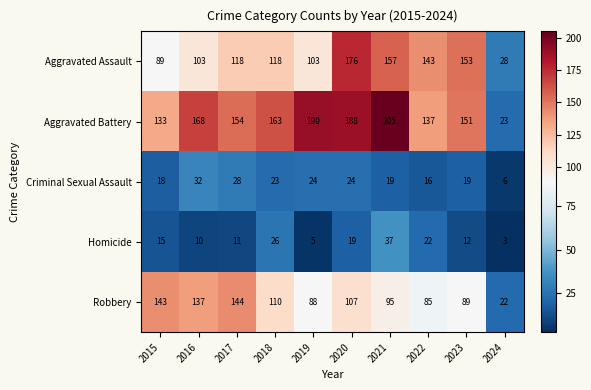

Which series has the largest total across all categories?

Aggravated Battery